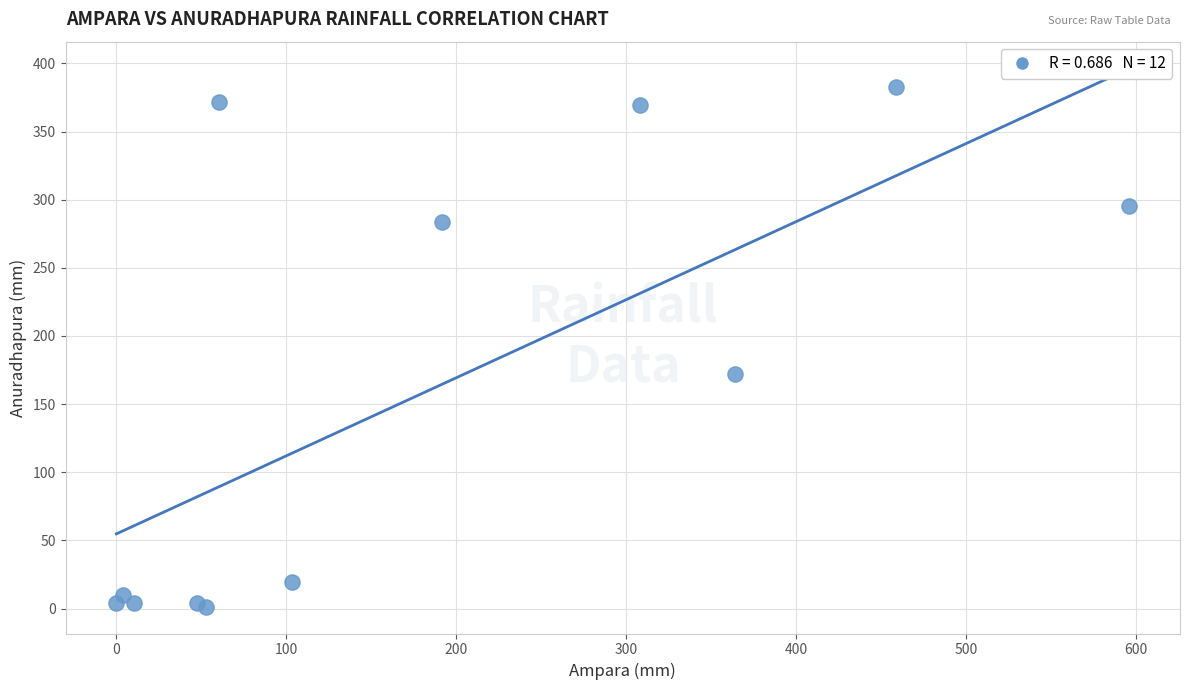

What Y value in the scatter plot is closest to 191?

171.9